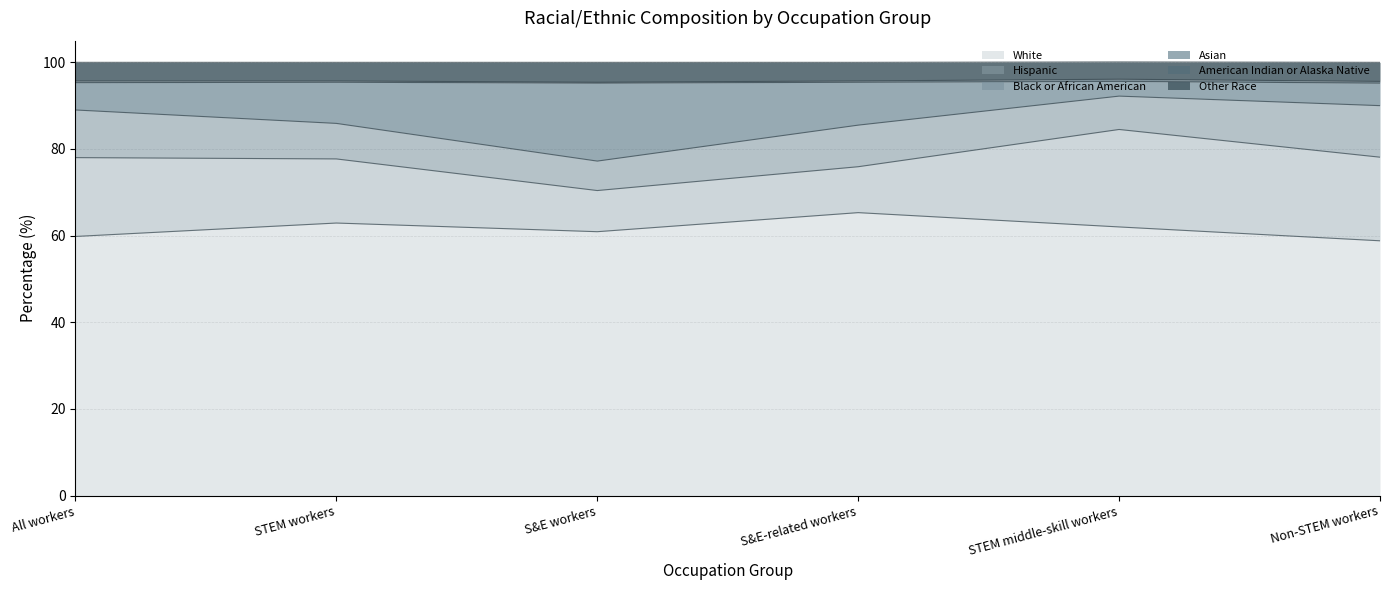

Is it true that White equals 16.9 at S&E-related workers?

False